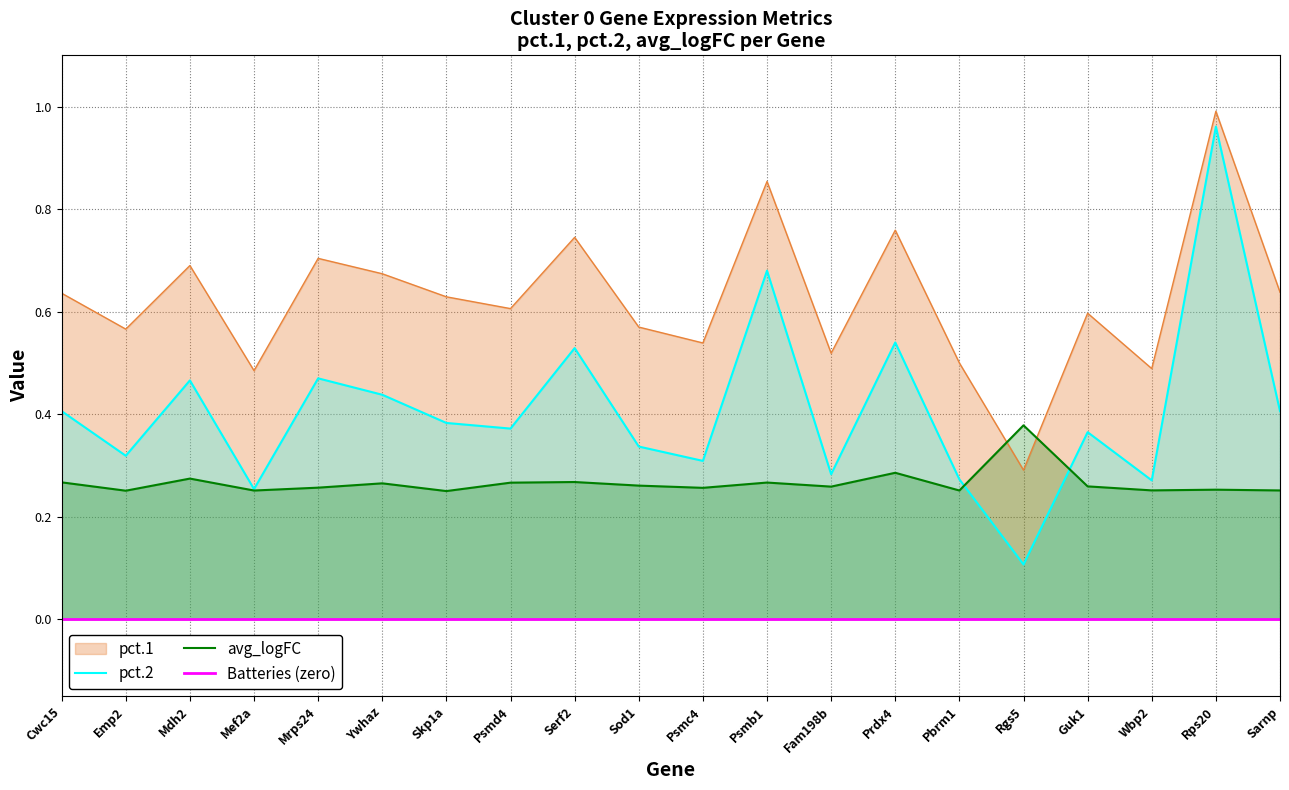

Does the chart have visible grid lines?

Yes